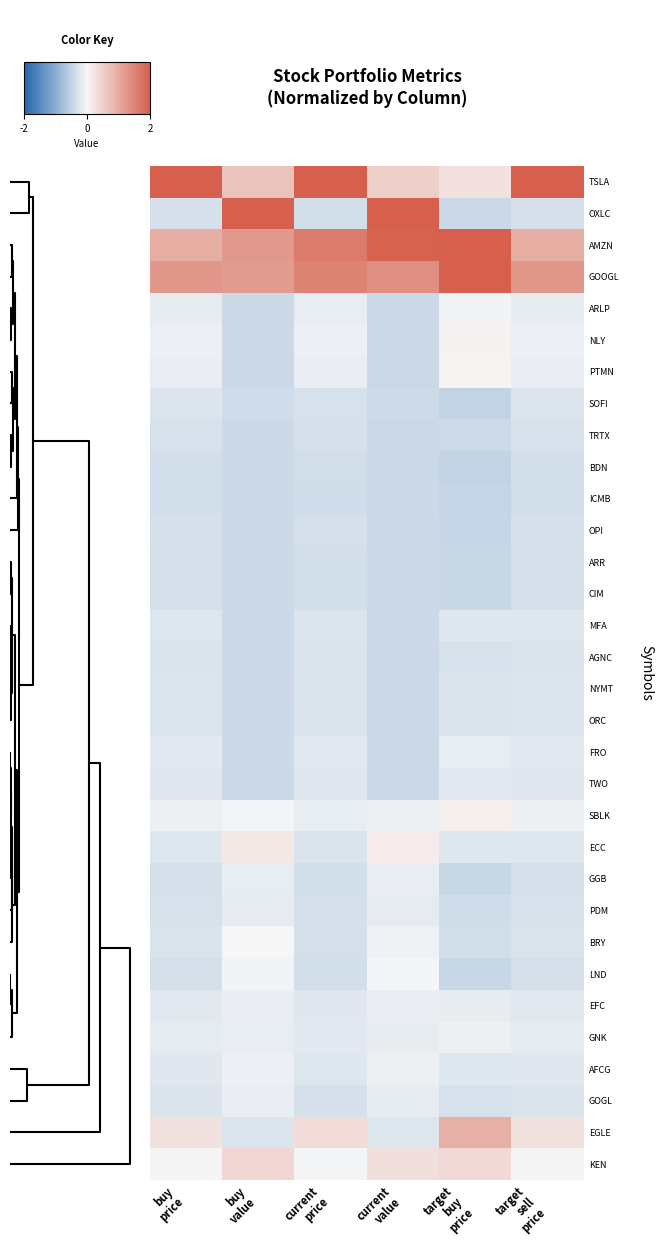

At how many categories does at least one series exceed 2?

6